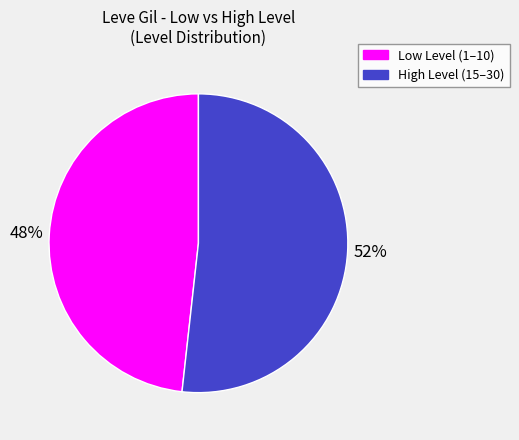

What is the smallest slice in the pie chart?

Low Level (1–10)